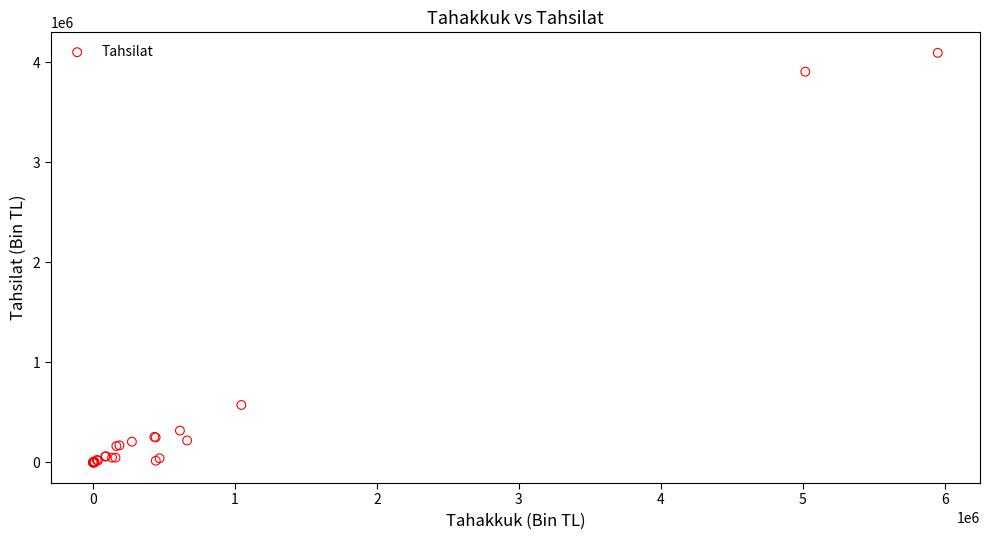

What Y value in the scatter plot is closest to 2047456?

574633